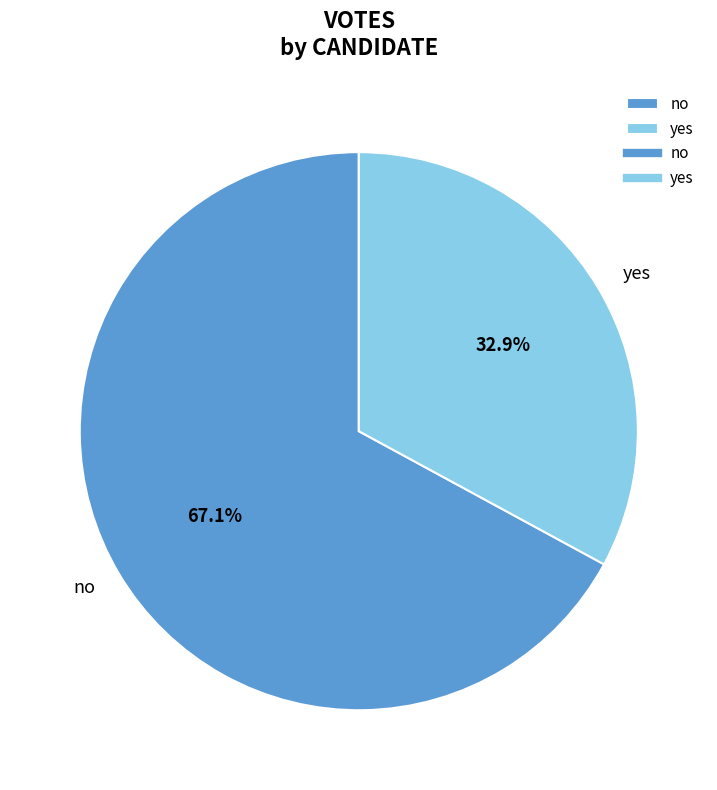

How many slices are in this pie chart?

2